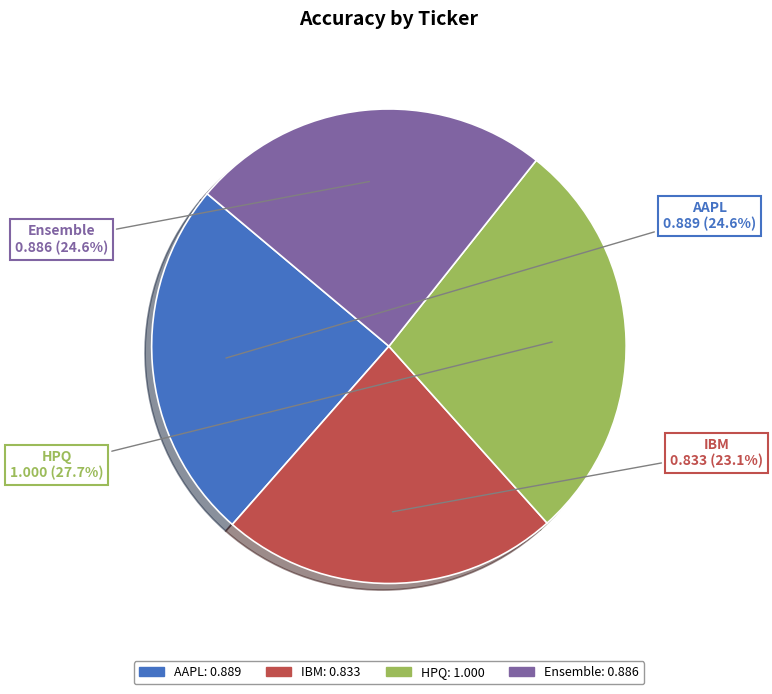

Combined, what portion of the pie is Ensemble and AAPL?

49.2%